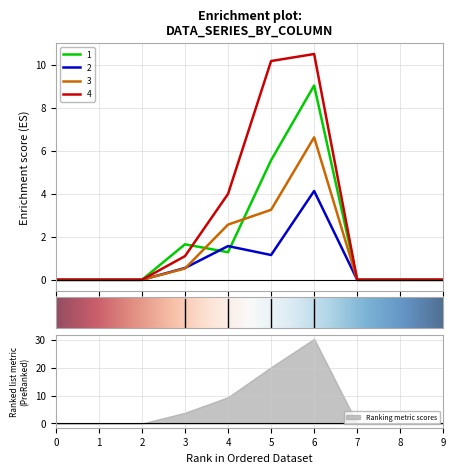

At which label is 2 closest to 2?

4